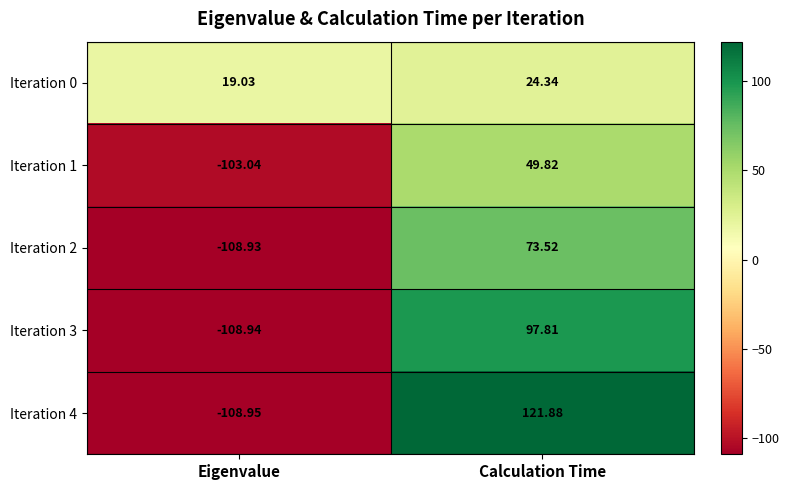

Which label corresponds to the smallest value in the chart?

Eigenvalue